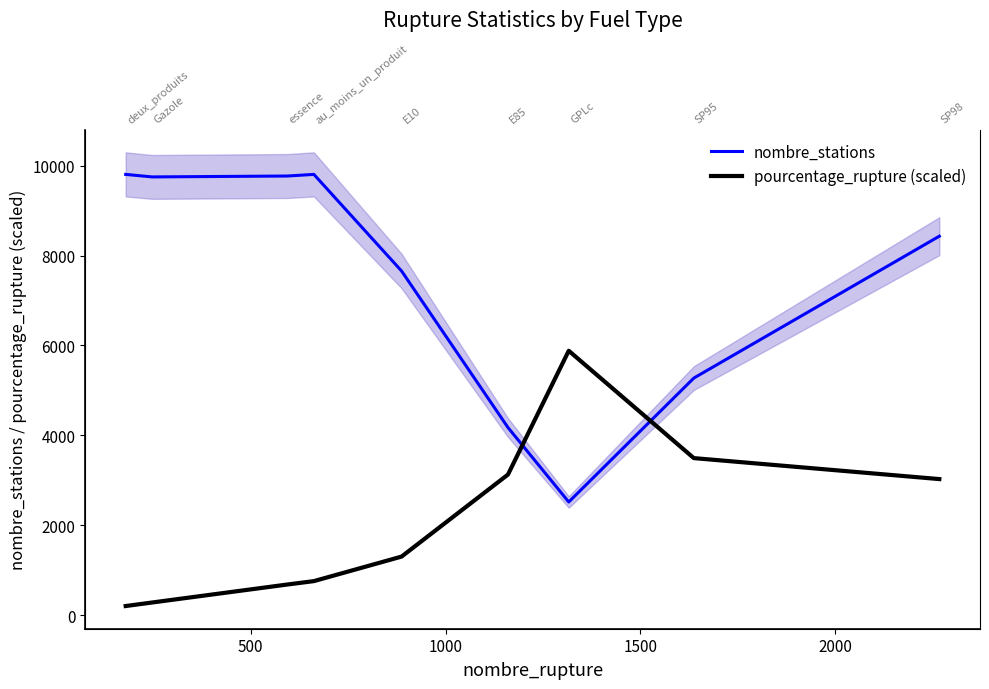

Is this an area chart (filled region under the line)?

No